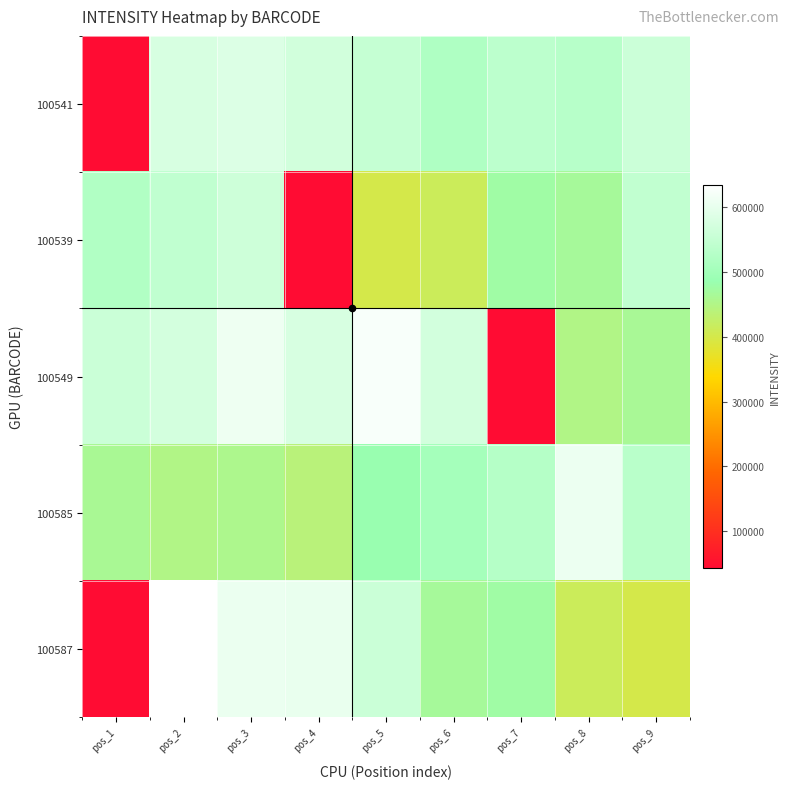

List the series in order of their peak value, lowest first.

100539, 100541, 100585, 100549, 100587